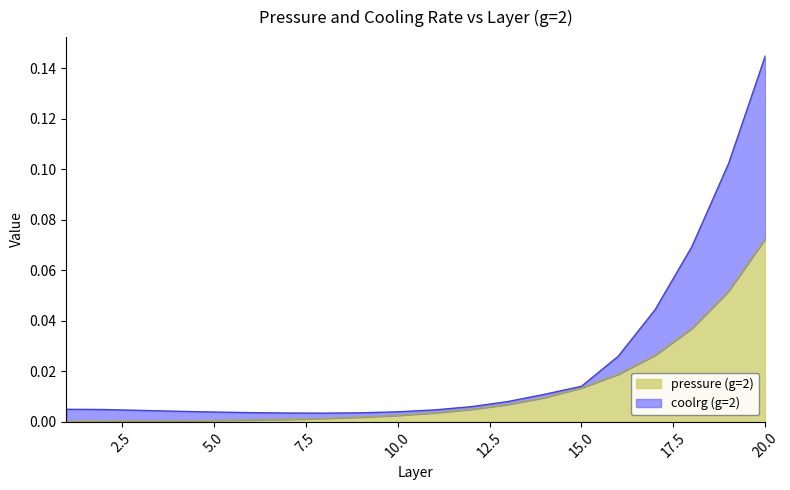

True or false: pressure (g=2) and coolrg (g=2) cross at least once.

False